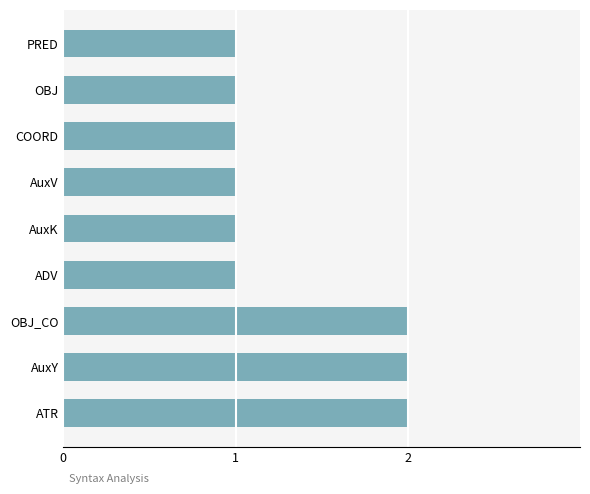

Approximately how many times larger is the value at ADV compared to OBJ_CO?

0.5